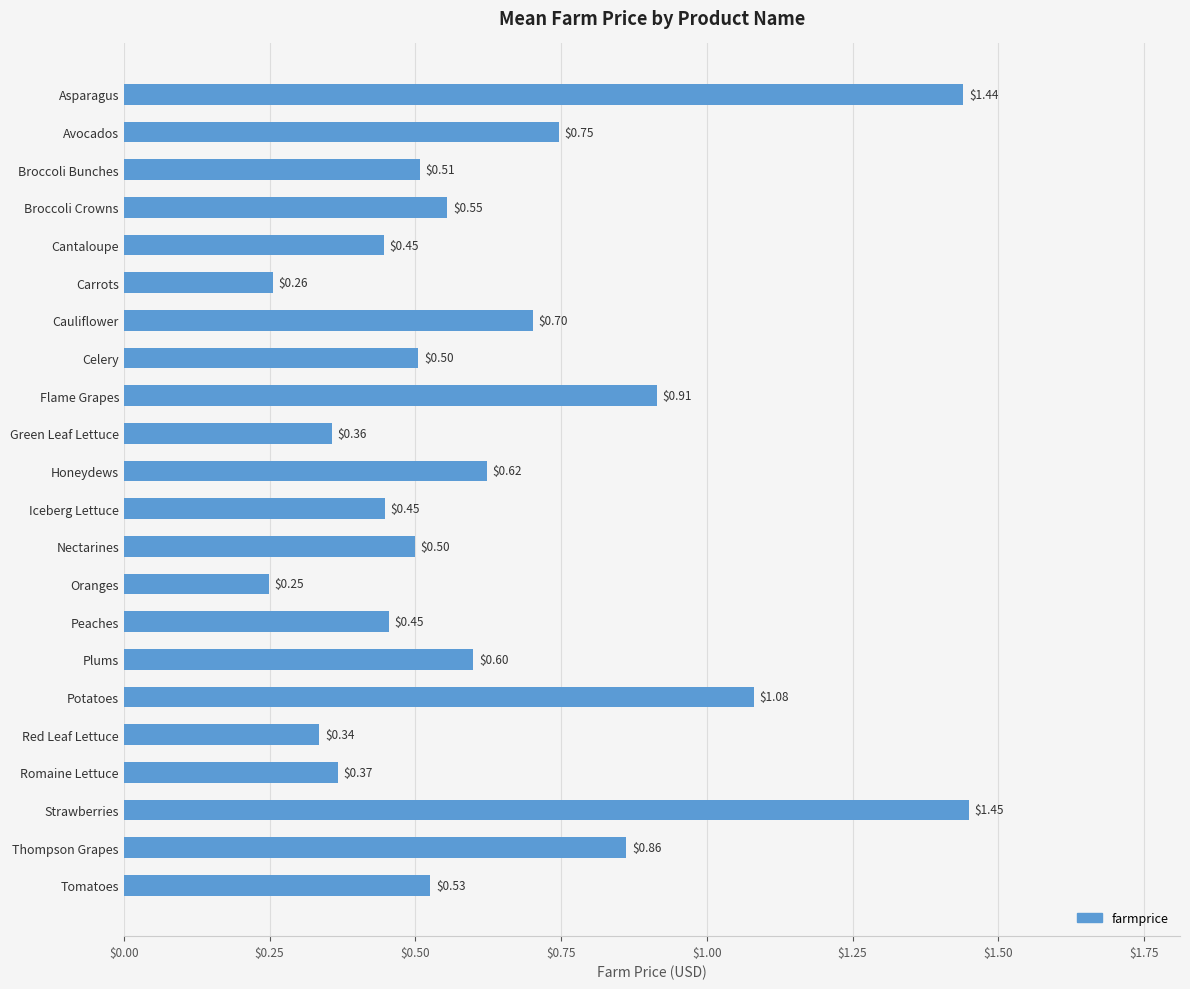

At which category does the chart reach its minimum across all series?

Oranges